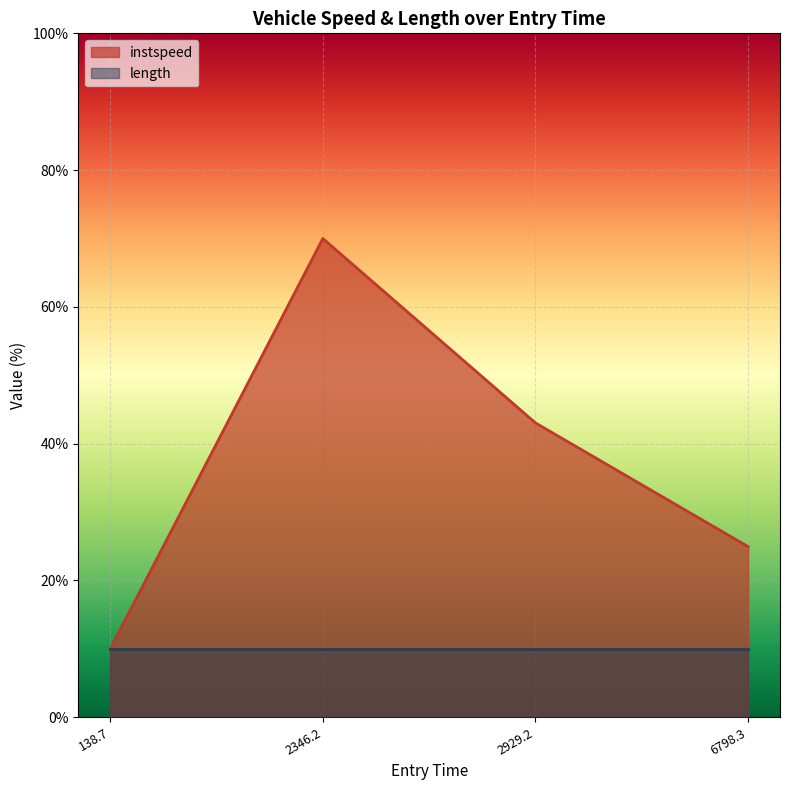

What is the approximate value of length at 2929.2?

10.0